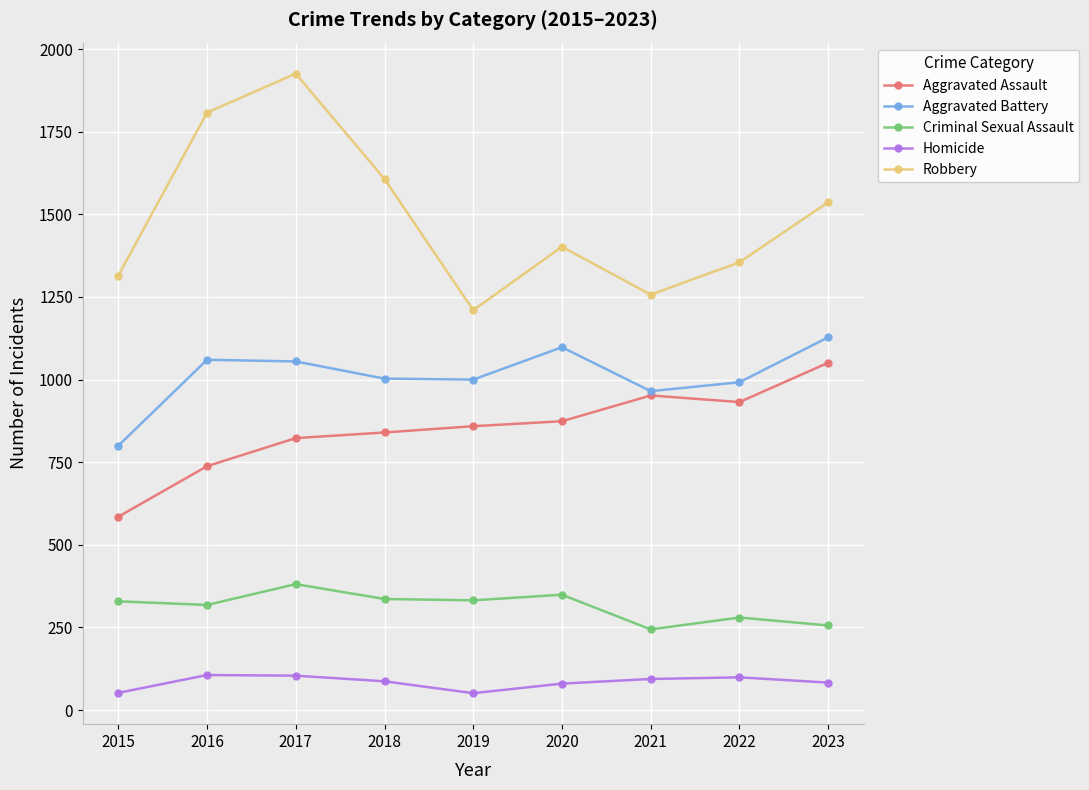

What value does the Homicide series have at 2015?

52